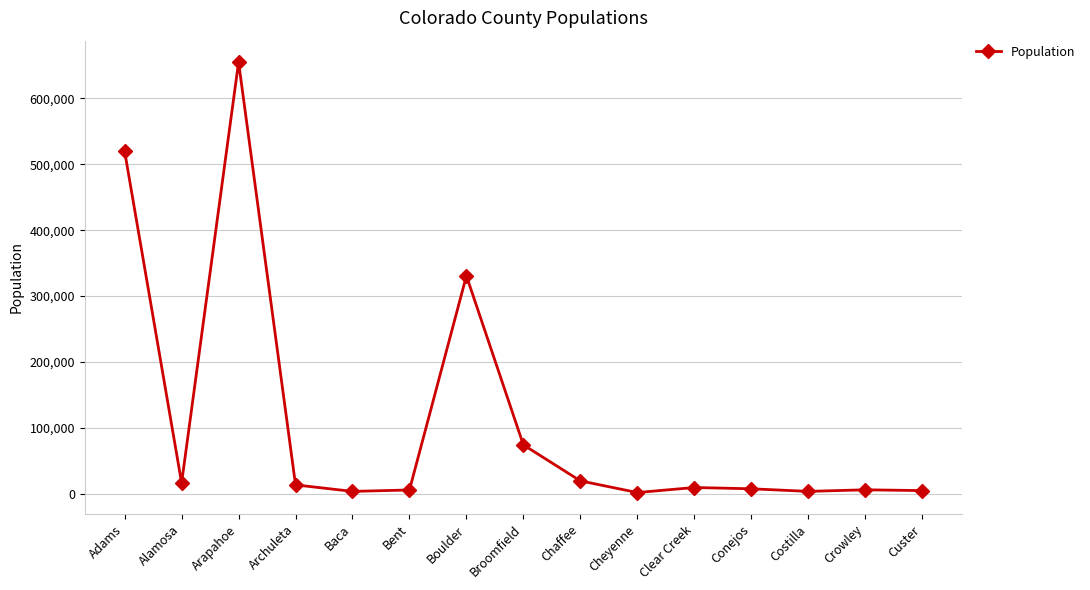

At which category does the data reach its first local valley?

Alamosa